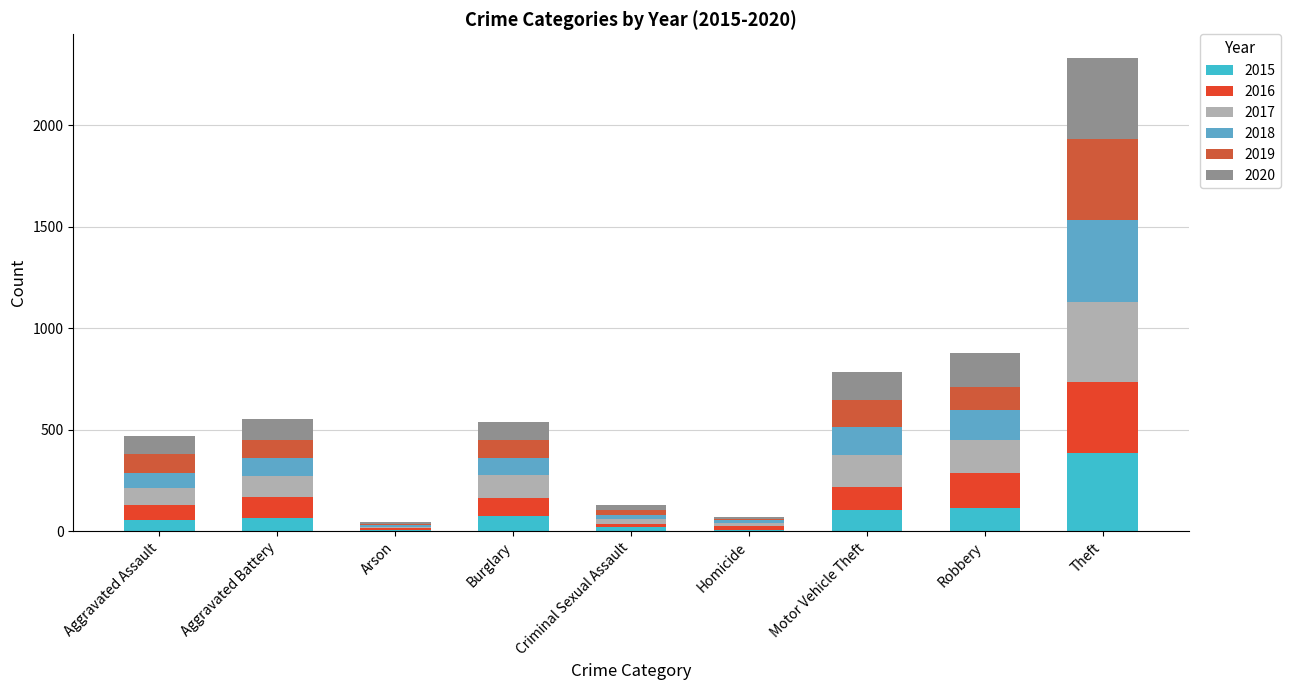

What is the label of the 6th bar from the left?

Homicide